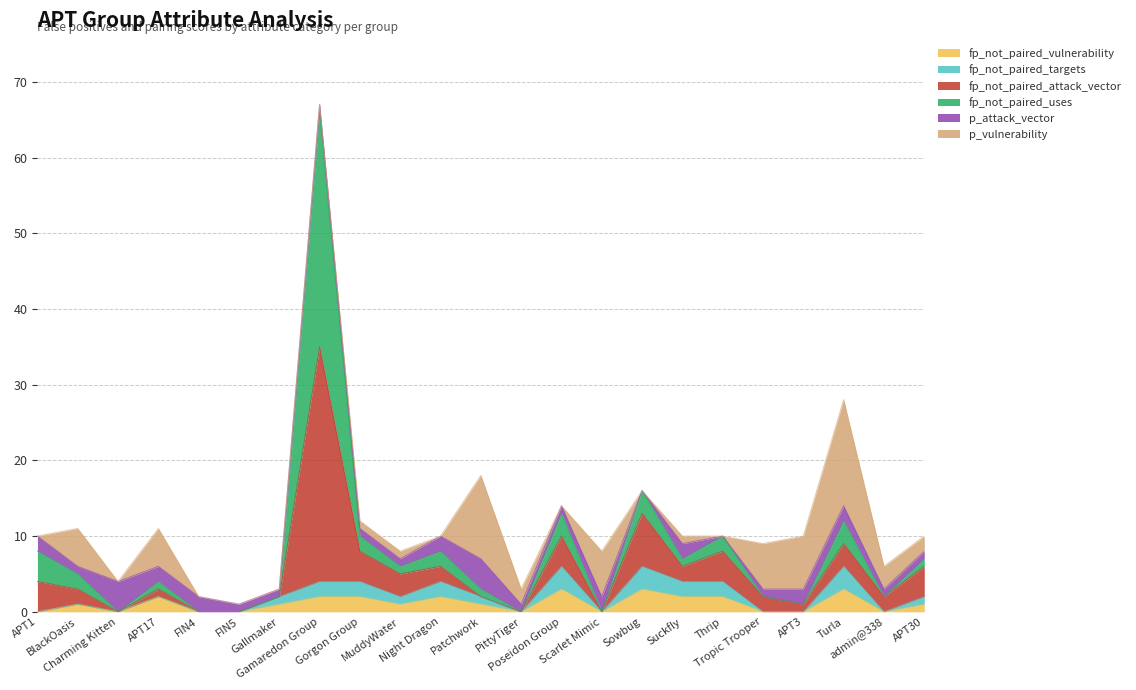

What is the maximum value for fp_not_paired_vulnerability?

3